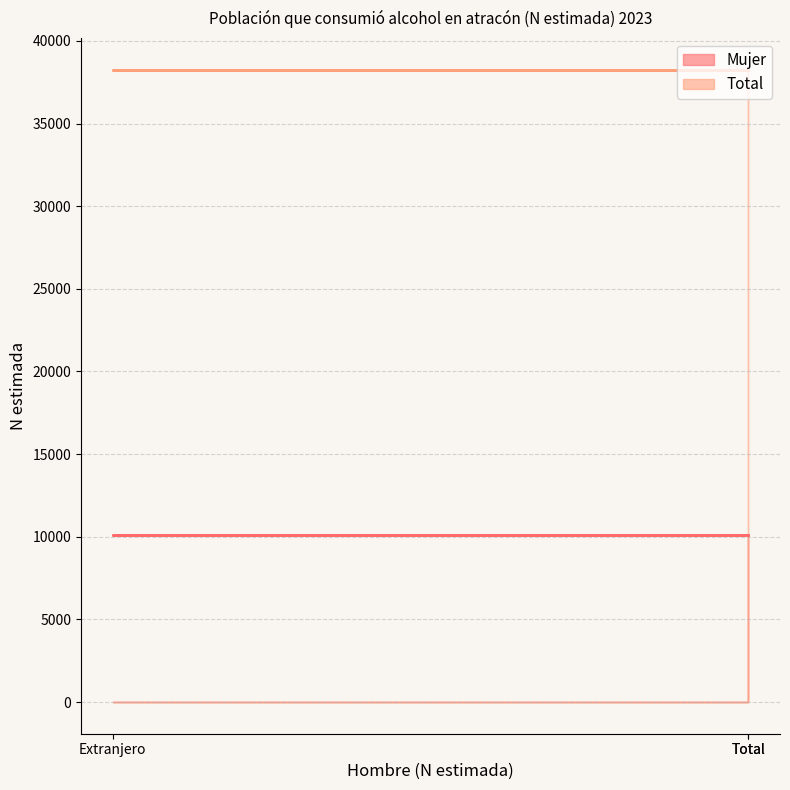

Does the chart display data point markers on the line(s)?

No